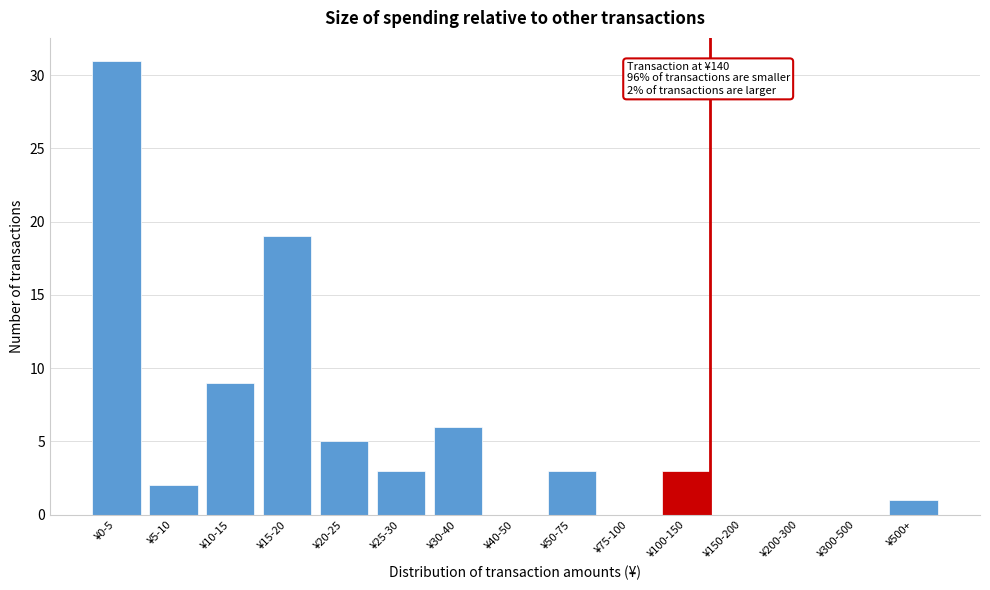

Reading left to right, transcribe all the data shown in this chart.

¥0-5=31	¥5-10=2	¥10-15=9	¥15-20=19	¥20-25=5	¥25-30=3	¥30-40=6	¥40-50=0	¥50-75=3	¥75-100=0	¥100-150=3	¥150-200=0	¥200-300=0	¥300-500=0	¥500+=1